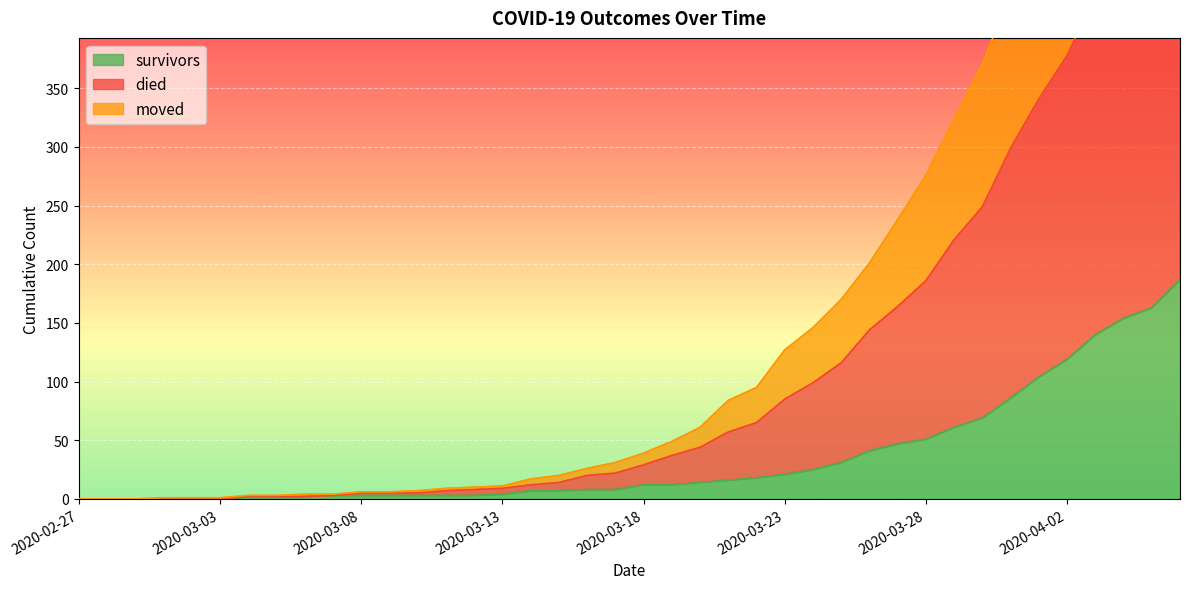

List the series in order of their overall mean, lowest first.

survivors, moved, died